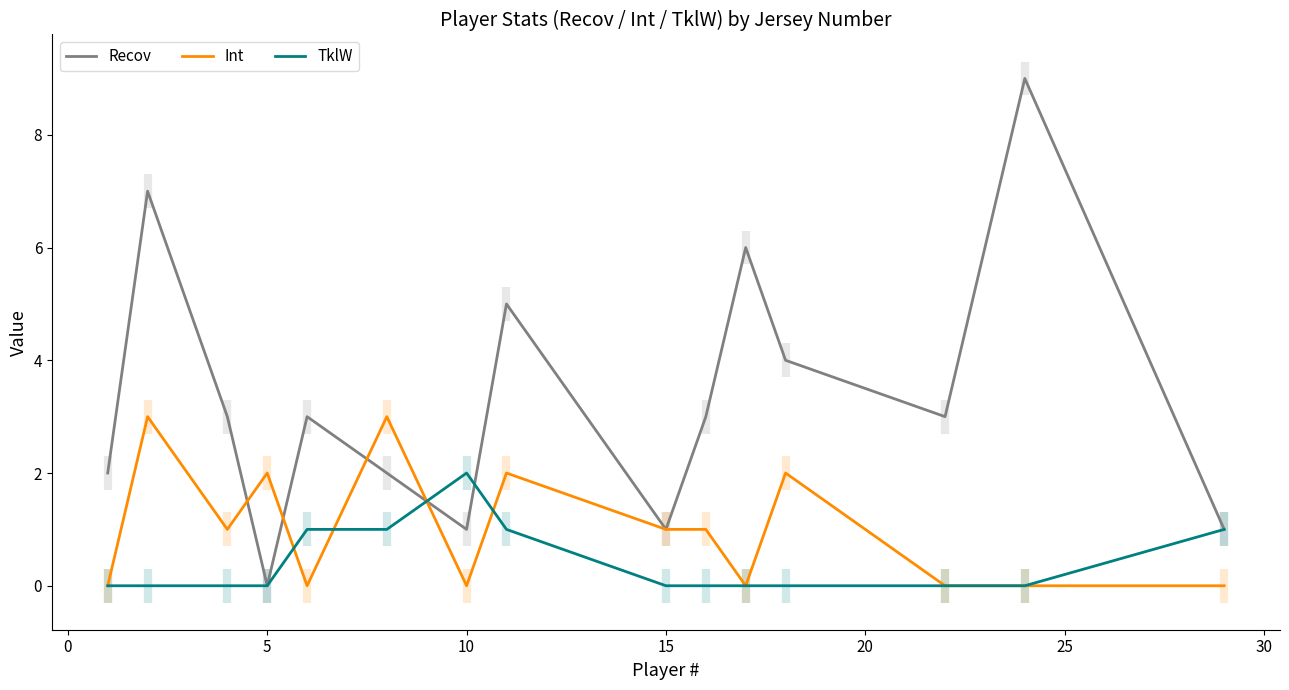

Which category has the highest value in the TklW series?

10